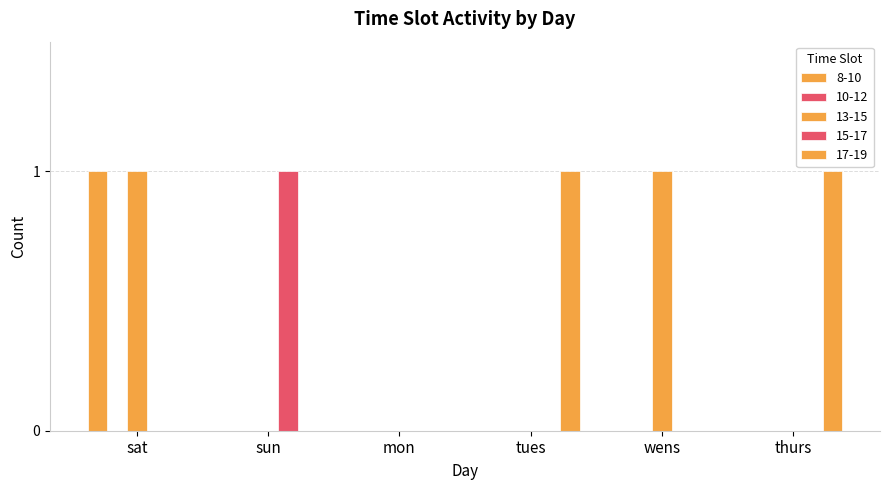

Rank the series at wens from highest to lowest value.

13-15, 8-10, 15-17, 17-19